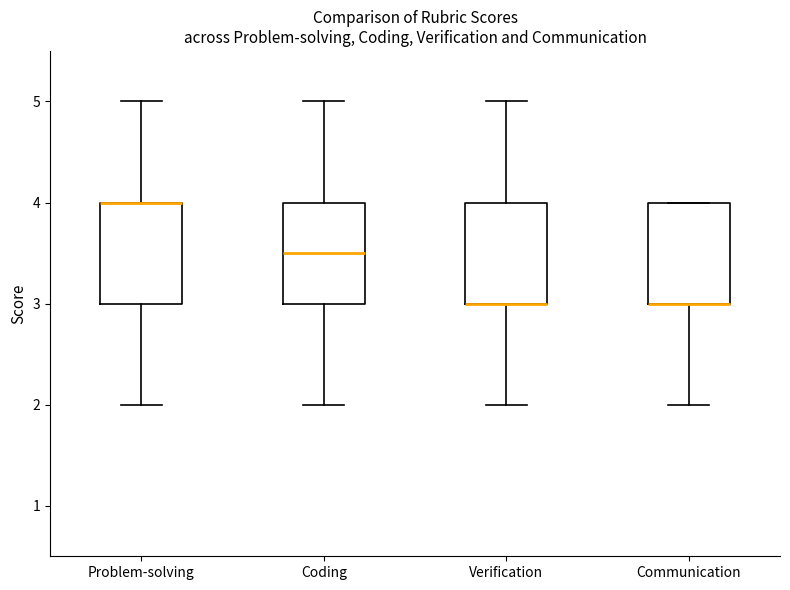

Reading left to right, read every box against the y-axis: the position of its median line, the range the box covers, and the ends of its whiskers. The values are not printed on the chart, so give them approximately, as read against the axis.

Problem-solving: median 4.0 (drawn on the box's upper edge), box 3.0 to 4.0, whiskers 2.0 to 5.0
Coding: median 3.5, box 3.0 to 4.0, whiskers 2.0 to 5.0
Verification: median 3.0 (drawn on the box's lower edge), box 3.0 to 4.0, whiskers 2.0 to 5.0
Communication: median 3.0 (drawn on the box's lower edge), box 3.0 to 4.0, whiskers 2.0 to 4.0